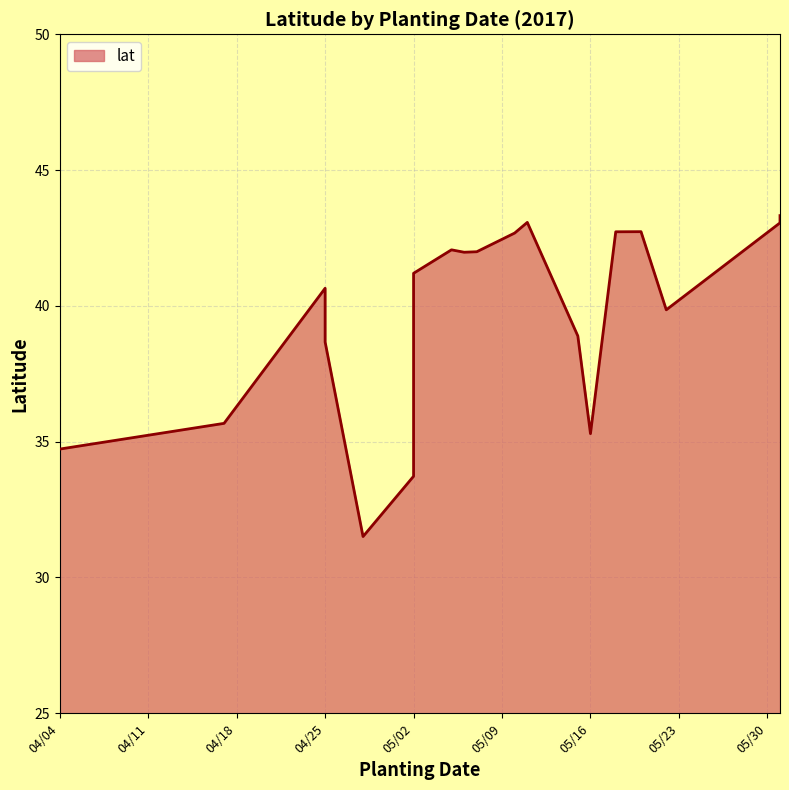

Which has a higher value, 5/22/2017 or 5/15/2017?

5/22/2017